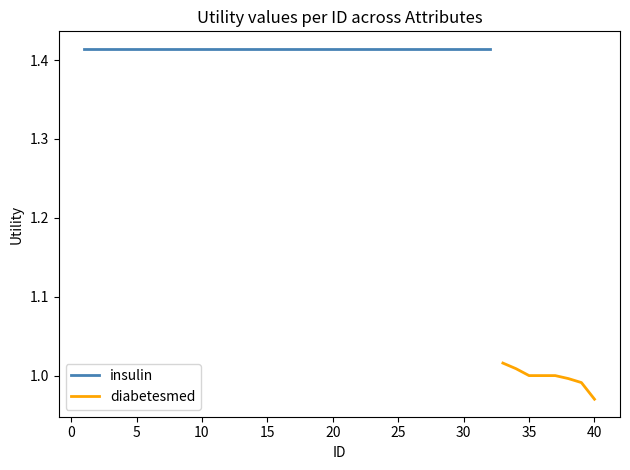

Which category has the lowest value in the diabetesmed series?

40